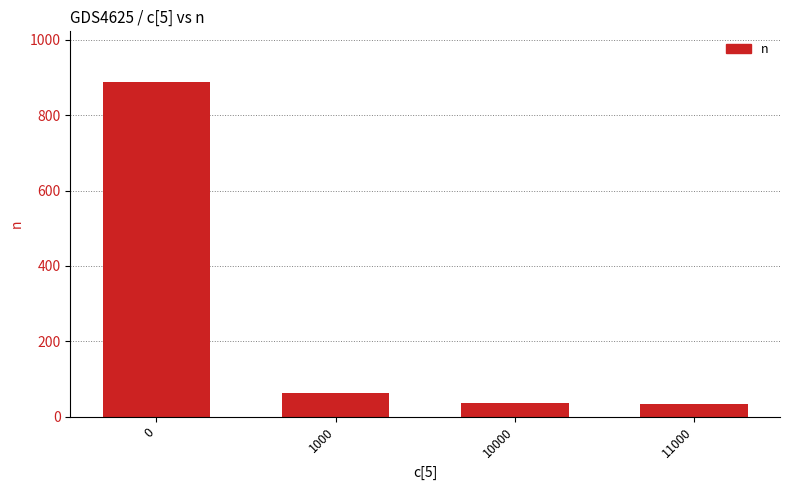

How many bars are there in total?

4